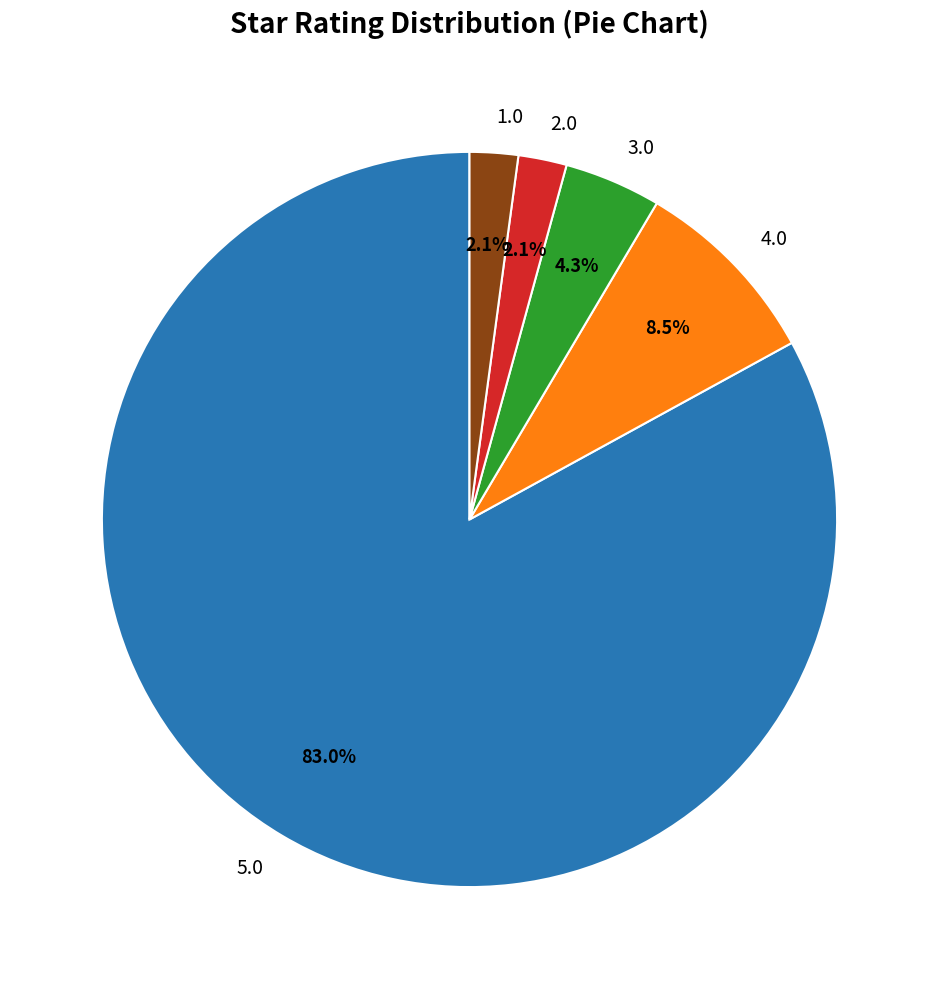

Between 5.0 and 3.0, which is larger?

5.0